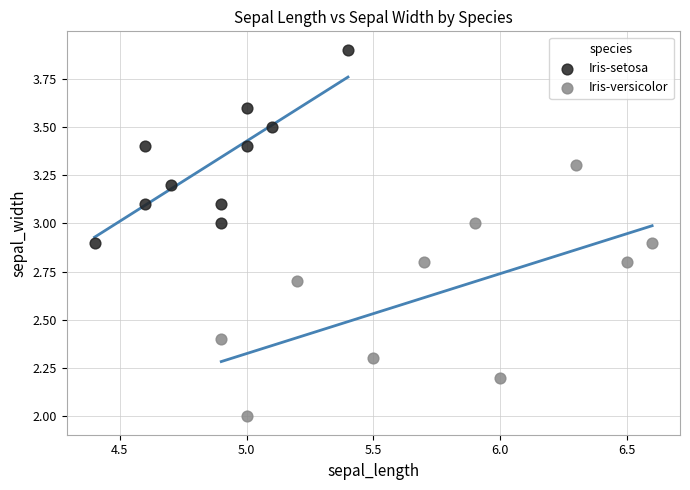

What are all the series names shown in the legend?

Iris-setosa, Iris-versicolor